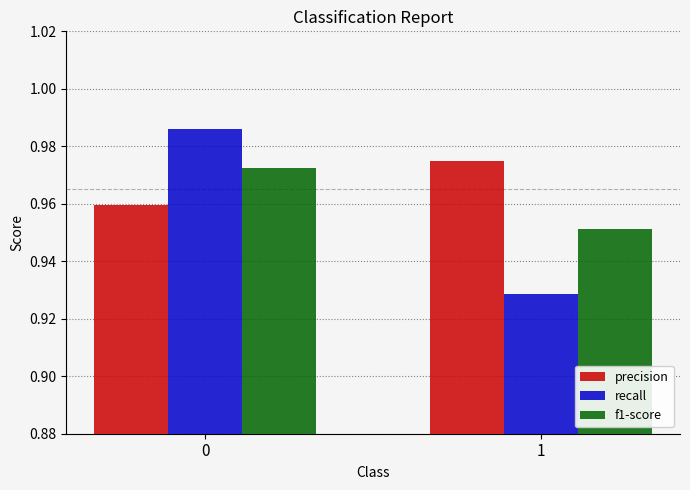

Is it true that f1-score equals 0.4 at 1?

False